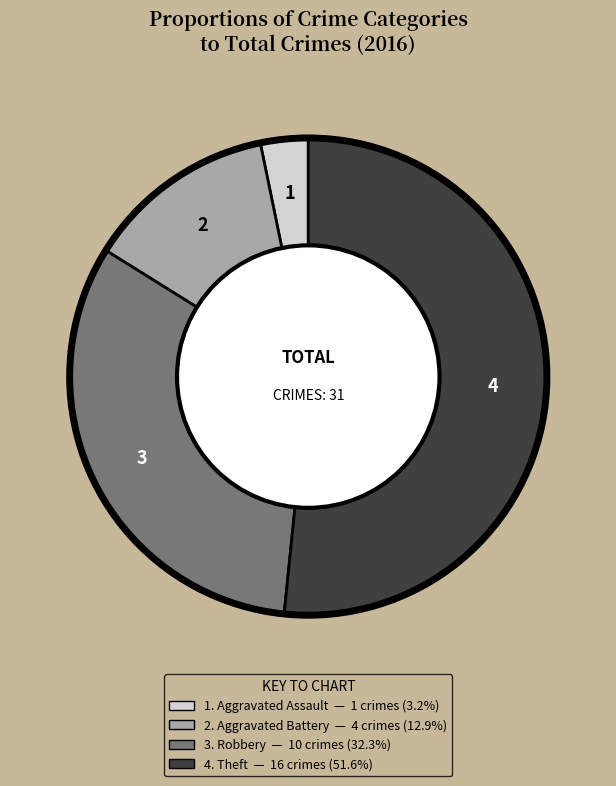

Is there a majority slice in this chart?

Yes